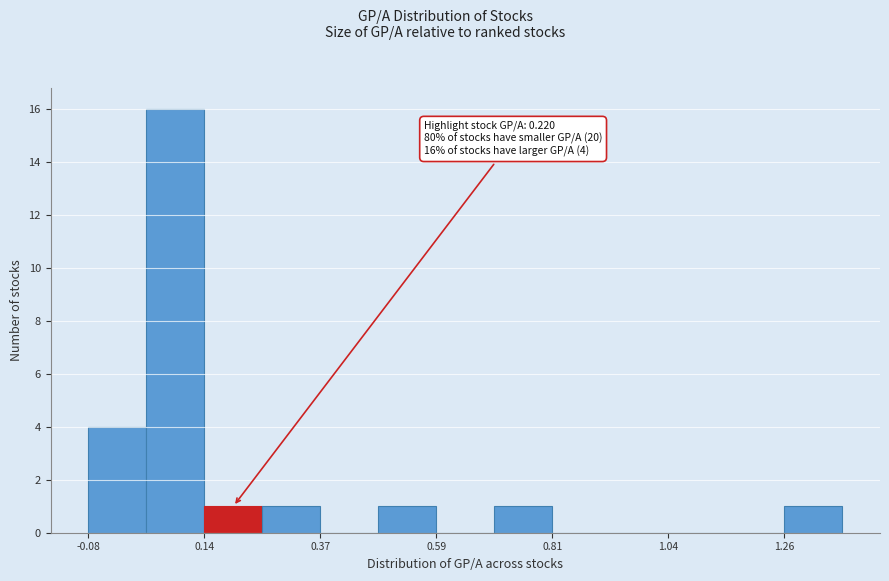

Around what value on the x-axis is the tallest bar? Give the approximate position of its centre, as read against the axis.

0.10